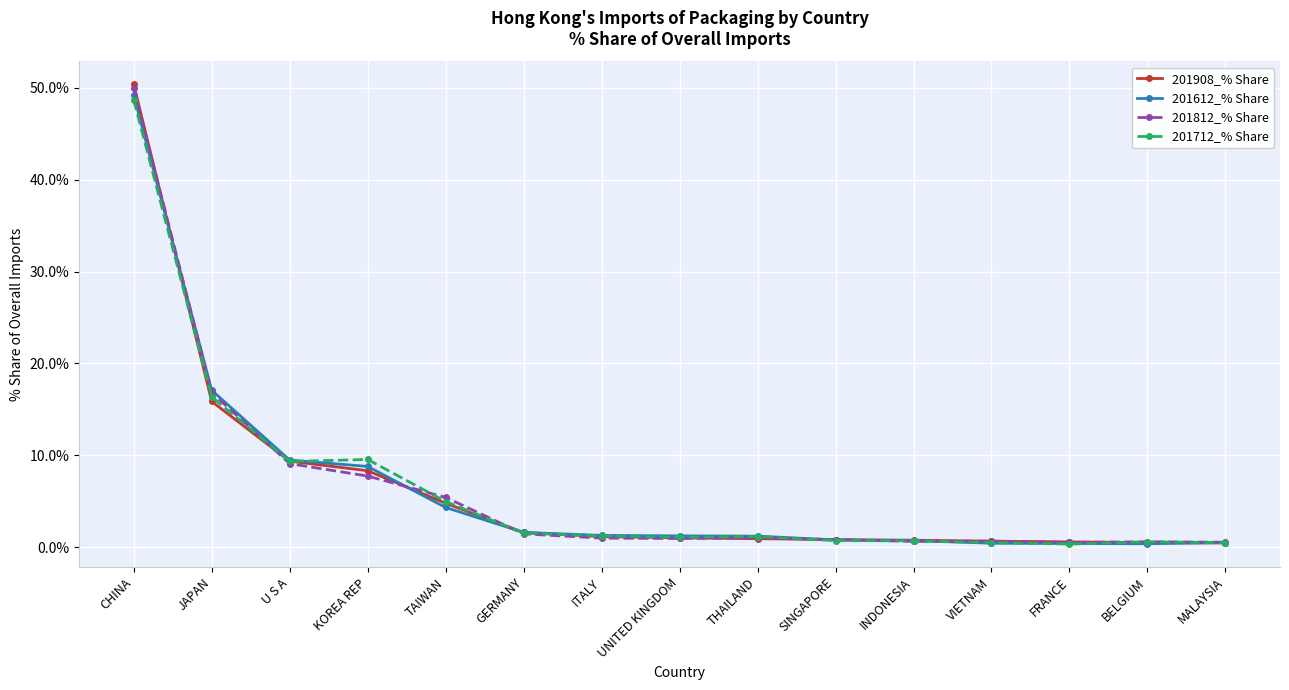

What position from the left is KOREA REP?

4